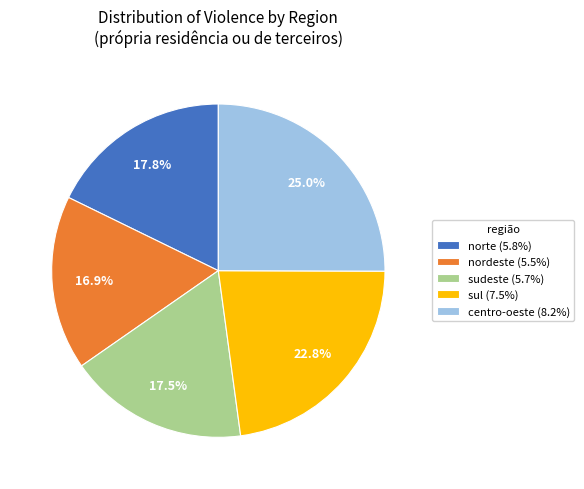

Count the number of slices in the pie.

5